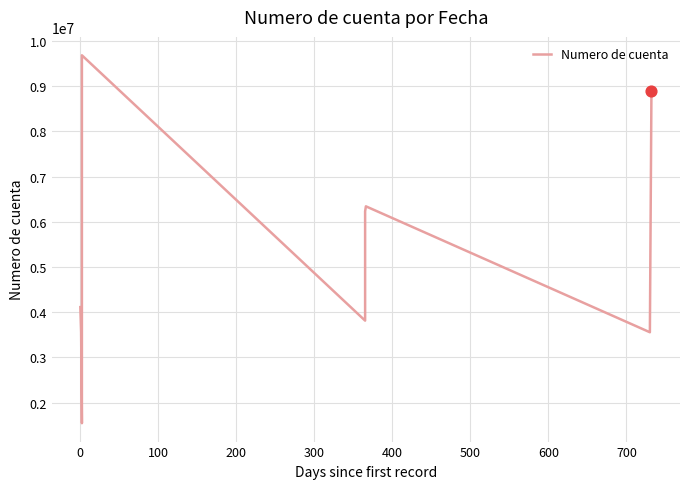

Which has a higher value, −100 or 200?

200